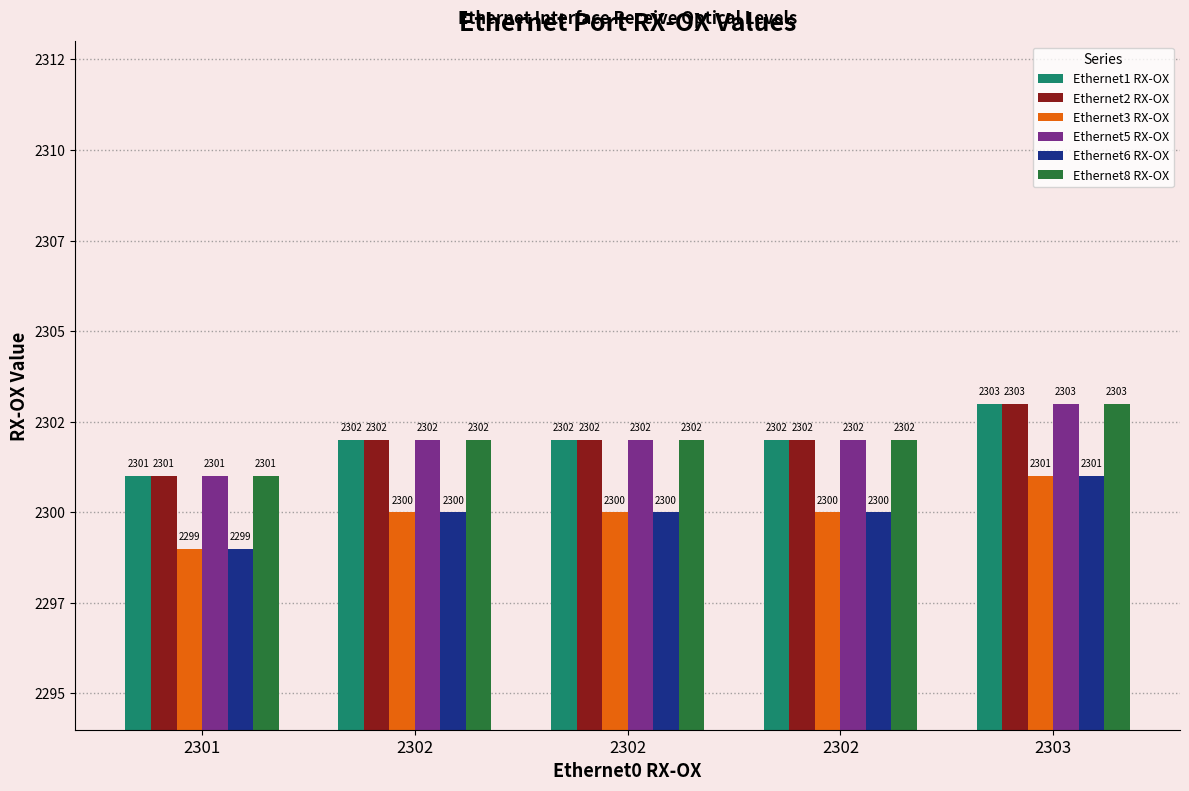

Are the bars grouped side by side (vs. stacked)?

Yes